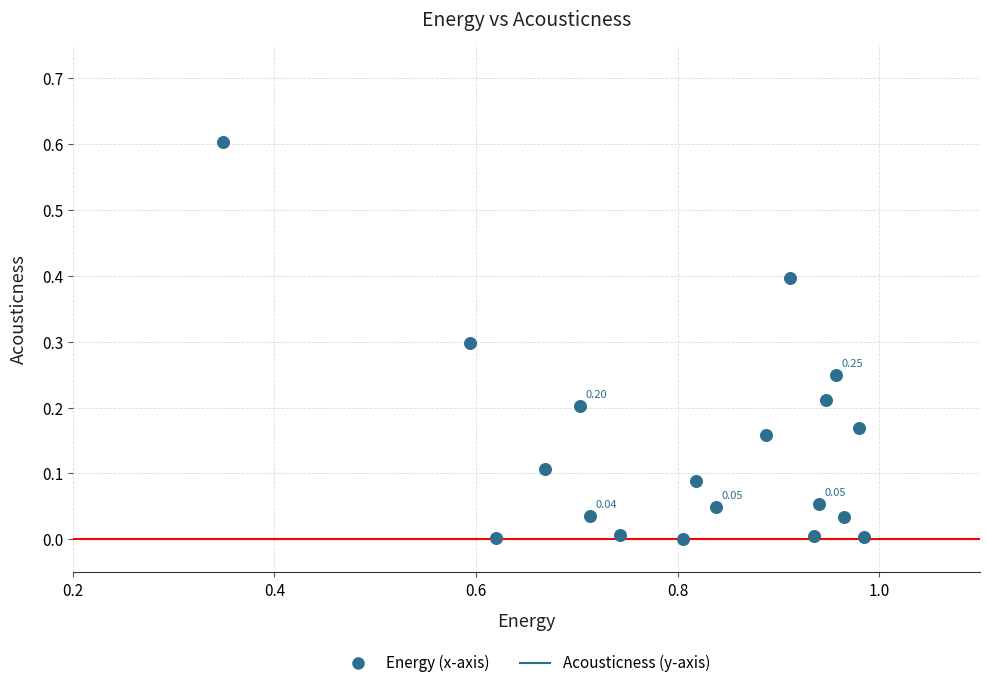

What is the range of Y values (max minus min)?

0.6